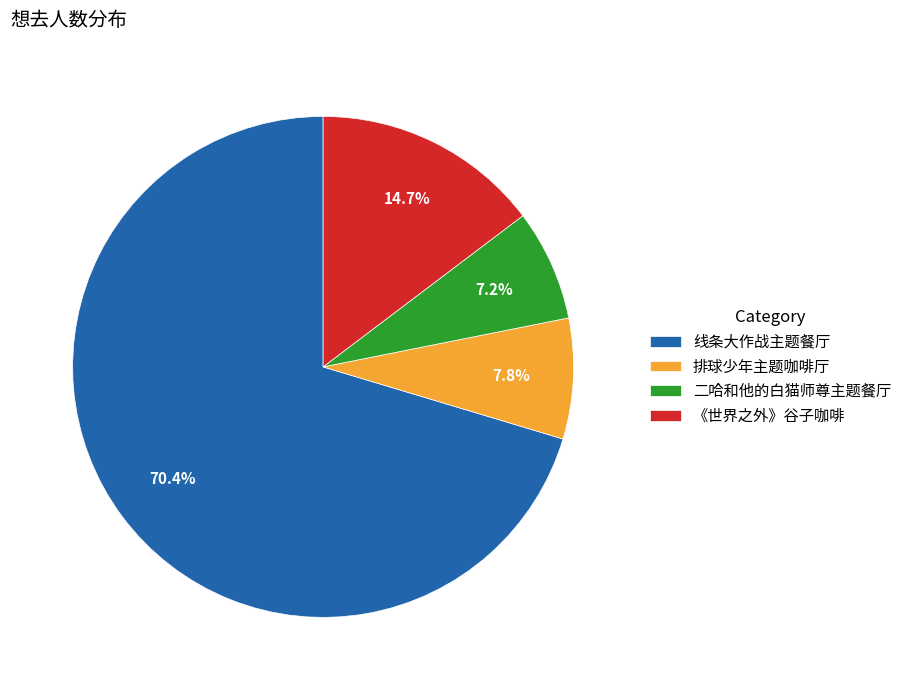

What percentage is NOT represented by 二哈和他的白猫师尊主题餐厅?

92.8%